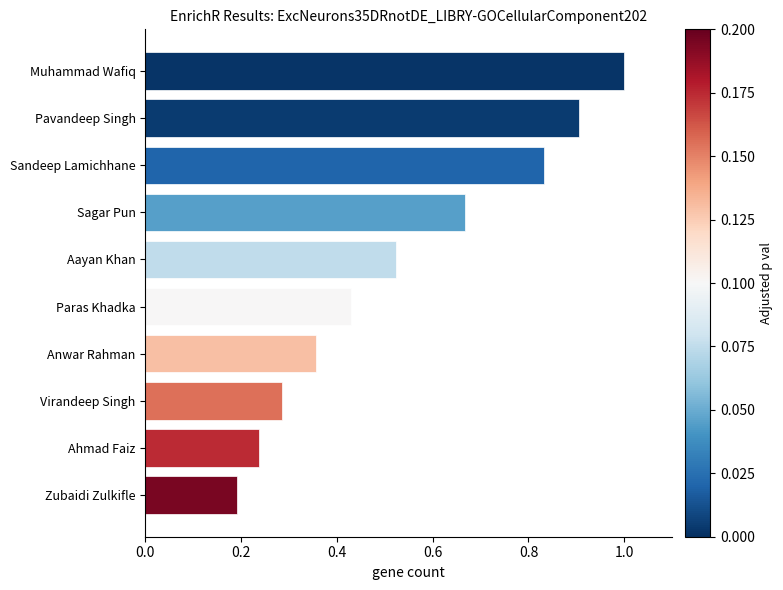

Between Aayan Khan and Virandeep Singh, which is larger?

Aayan Khan